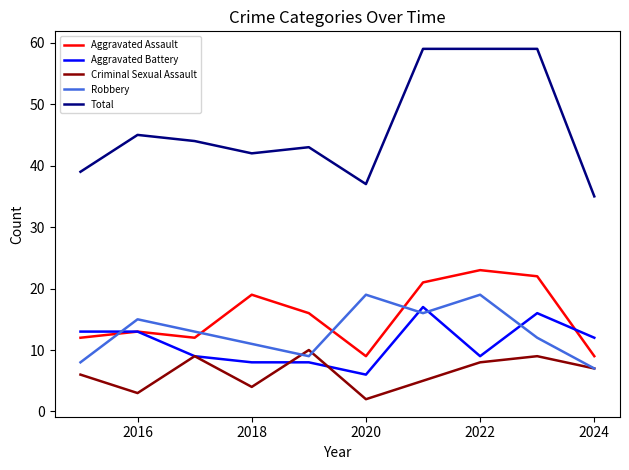

True or false: Total and Criminal Sexual Assault cross at least once.

False